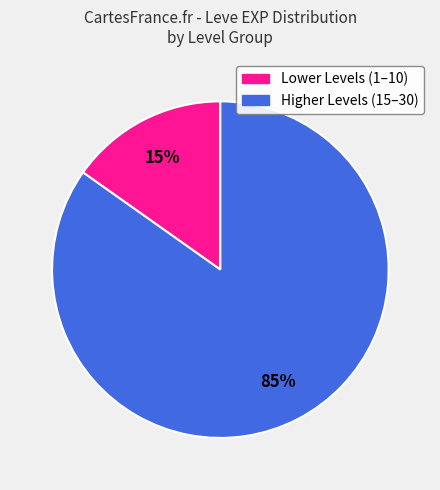

Does any single category account for the majority?

Yes